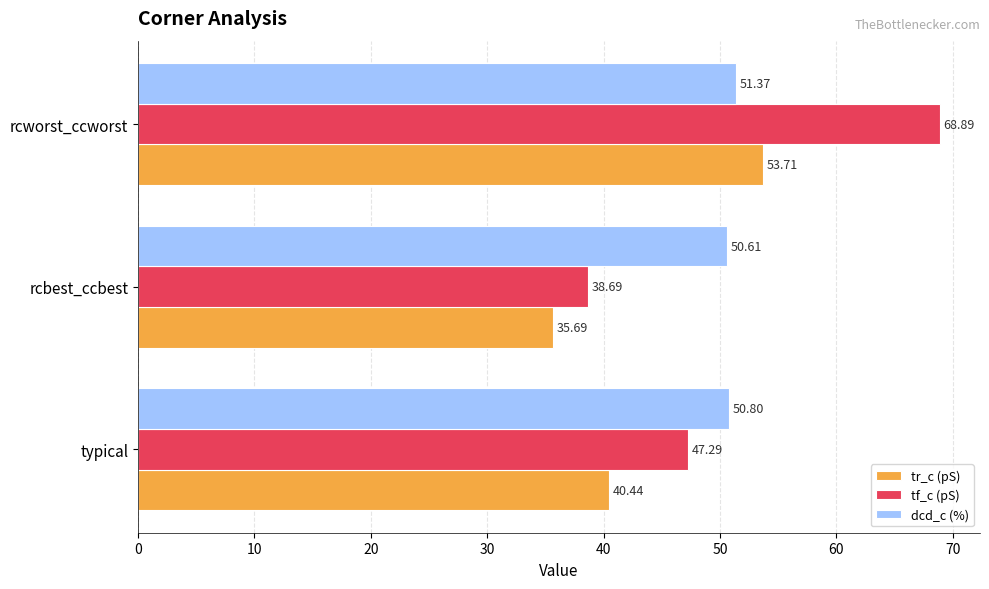

At which category is the sum across all series the highest?

rcworst_ccworst